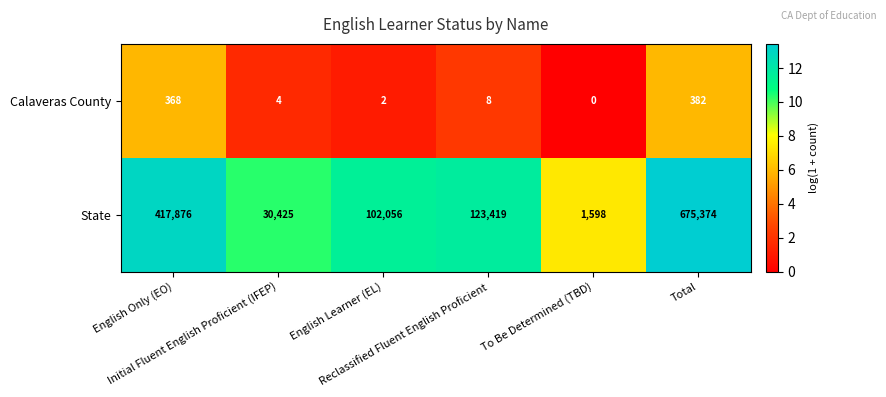

Rank the series by their average value, from lowest to highest.

Calaveras County, State